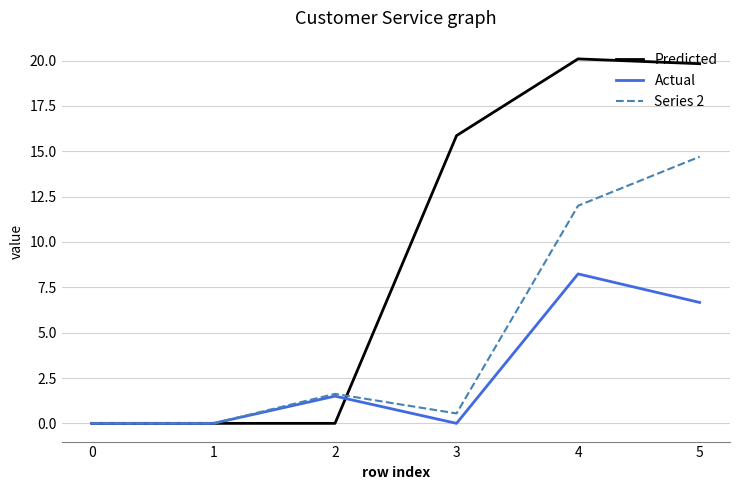

Is the value of Actual at 0 greater than the value of Series 2 at 3?

No